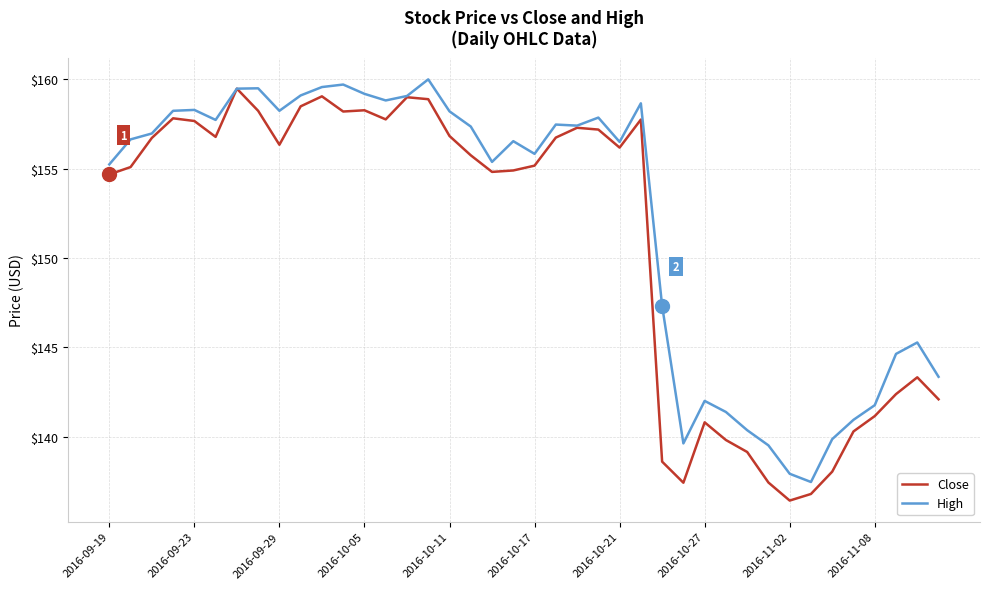

Which series has the largest total across all categories?

High